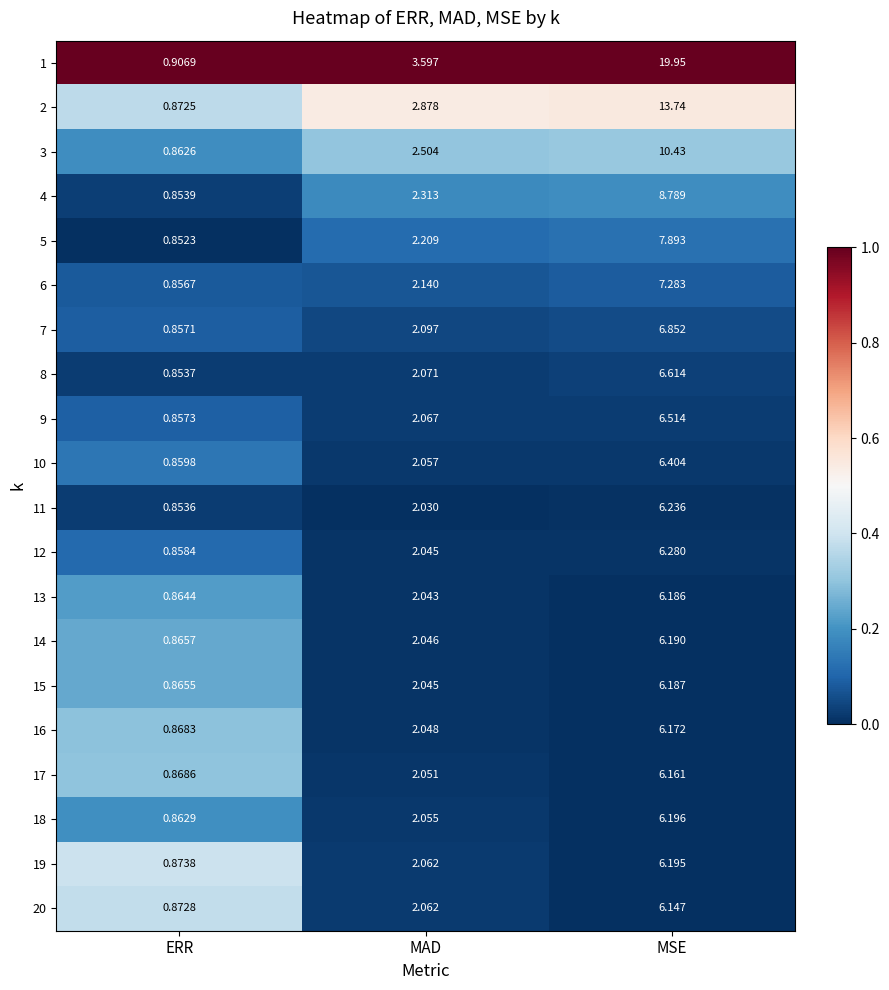

At which label is 17 closest to 3?

MAD